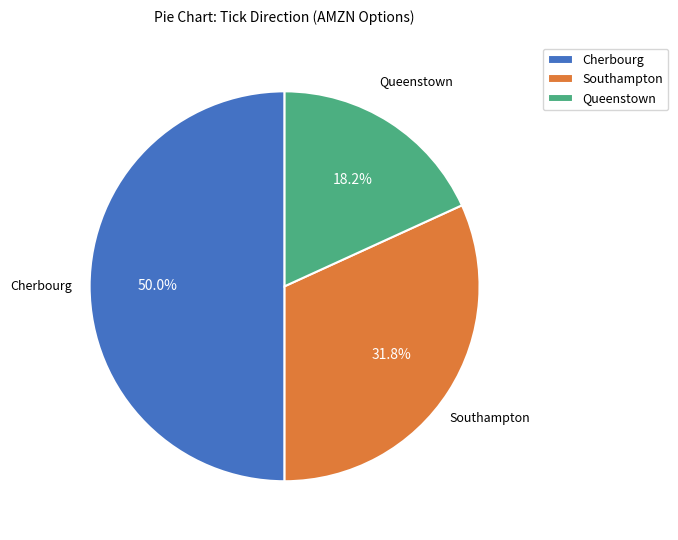

What is the largest slice in the pie chart?

Cherbourg